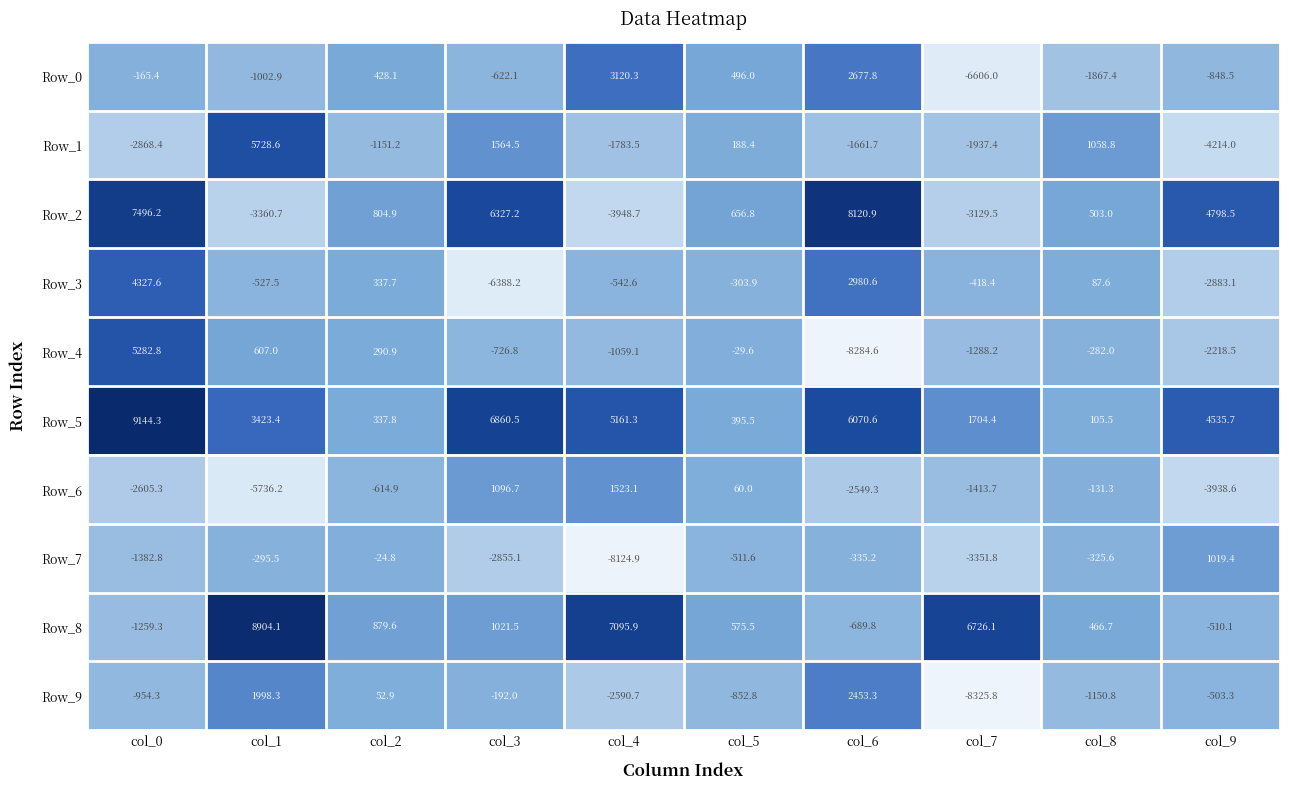

At which category is the sum across all series the highest?

col_0